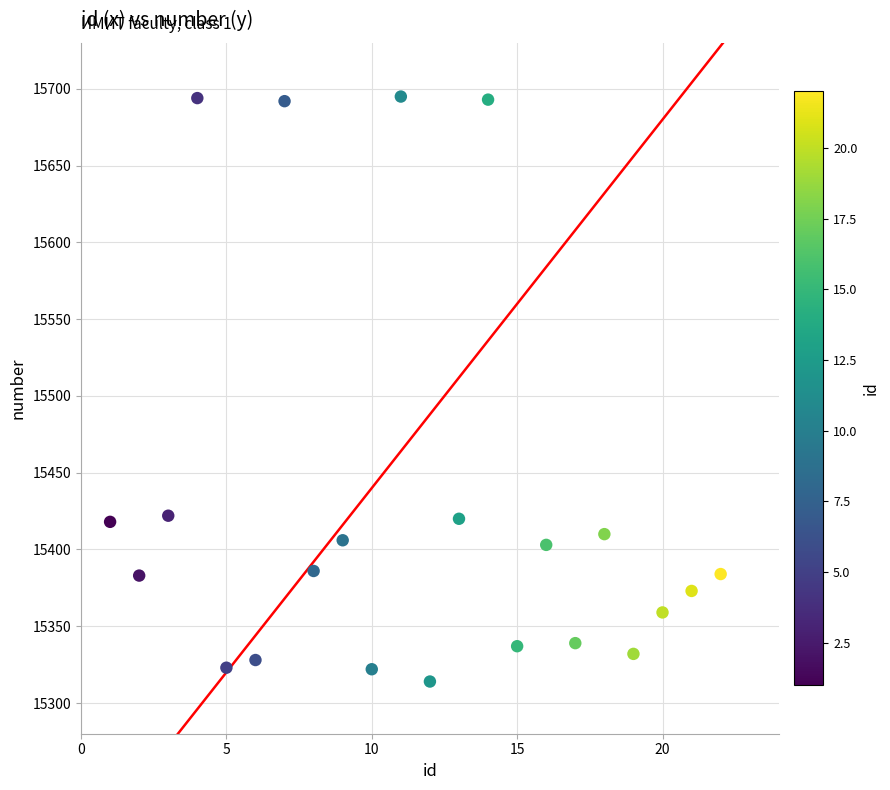

What is the range of X values (max minus min)?

21